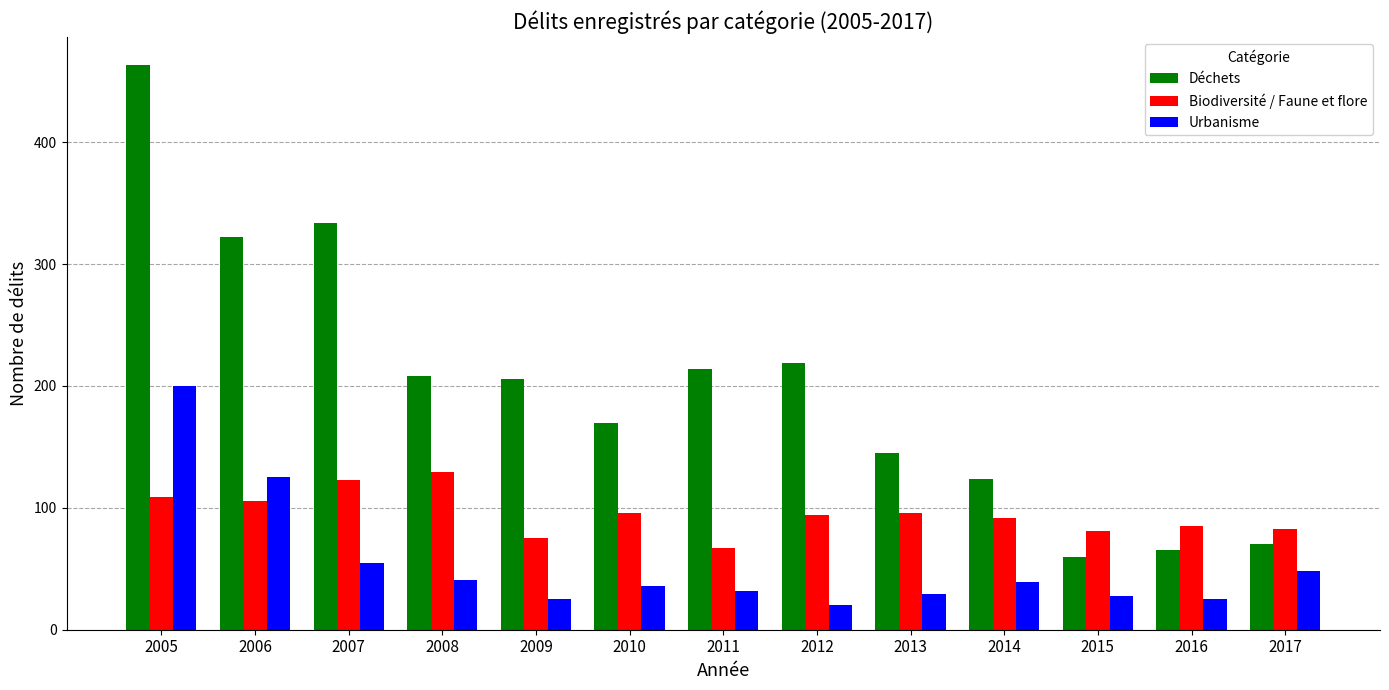

How many groups of bars are there?

13